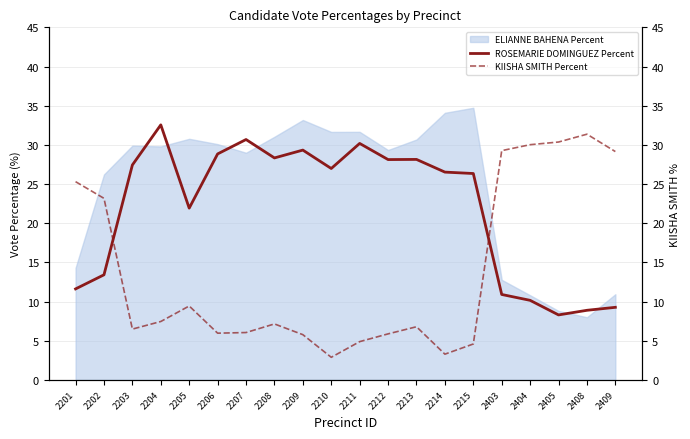

What is the highest value of the ROSEMARIE DOMINGUEZ Percent series?

32.5